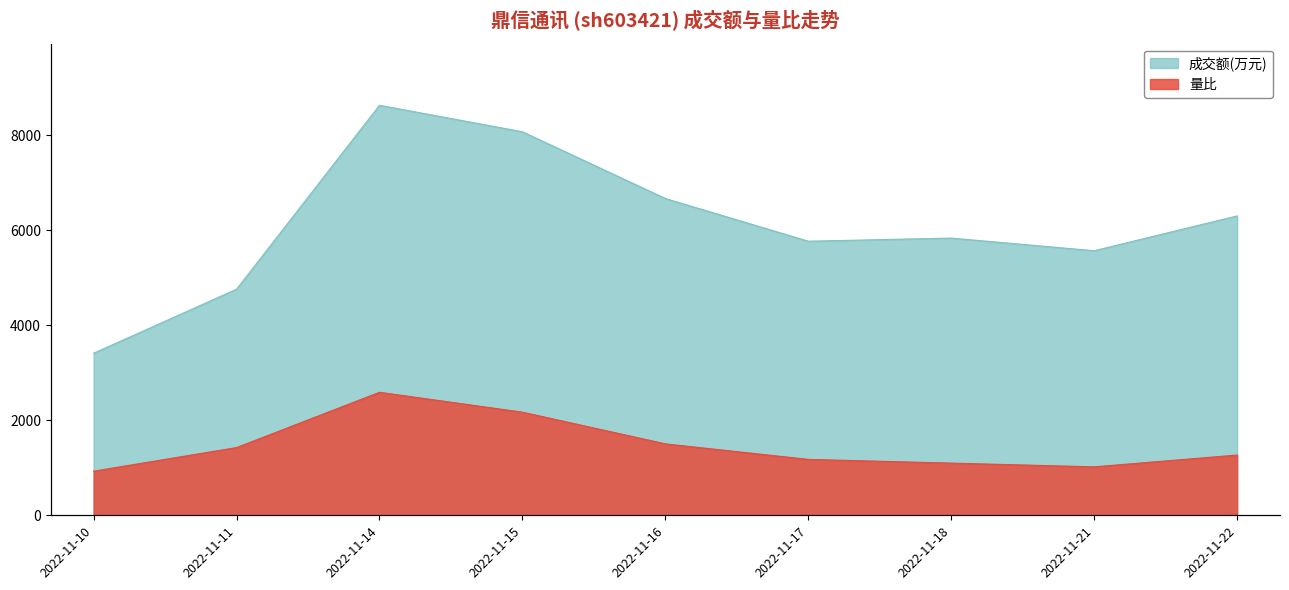

At which label is 量比 closest to 1759?

2022-11-16